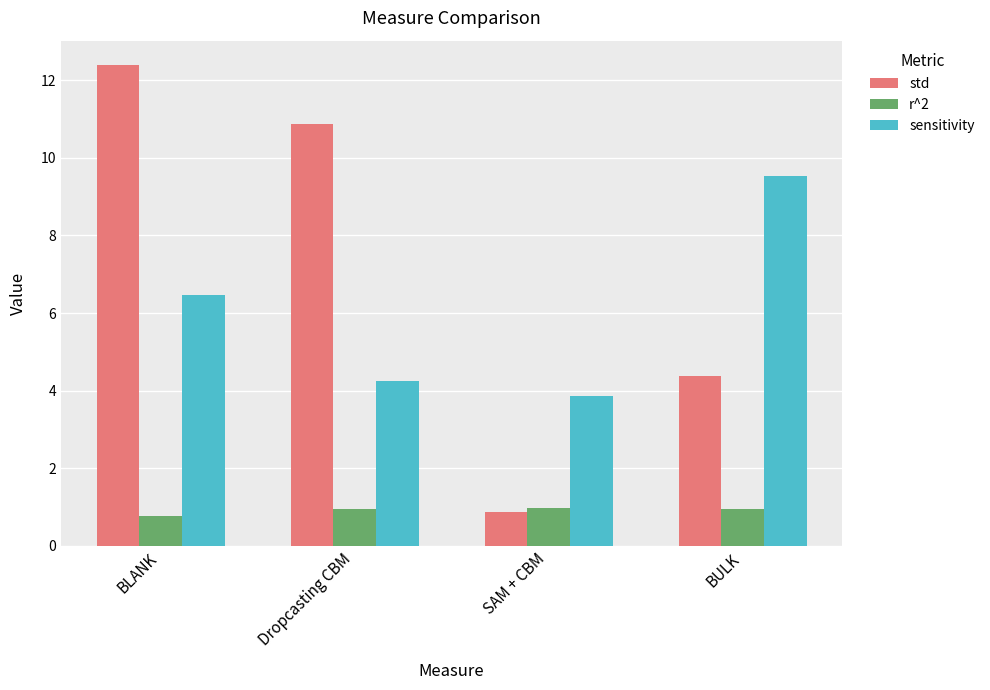

What is the minimum value shown in the chart?

0.8